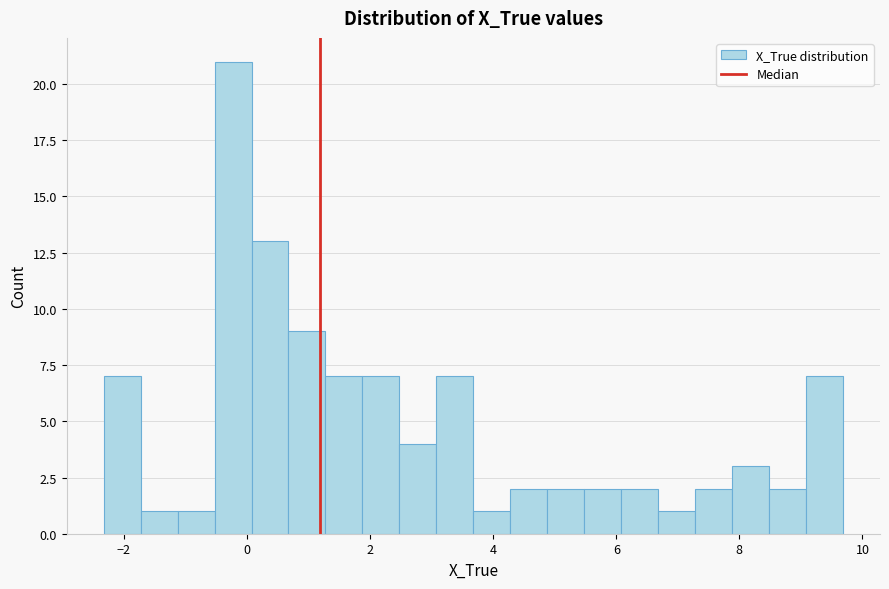

Read against the x-axis, roughly where is the centre of the tallest bar?

-0.2